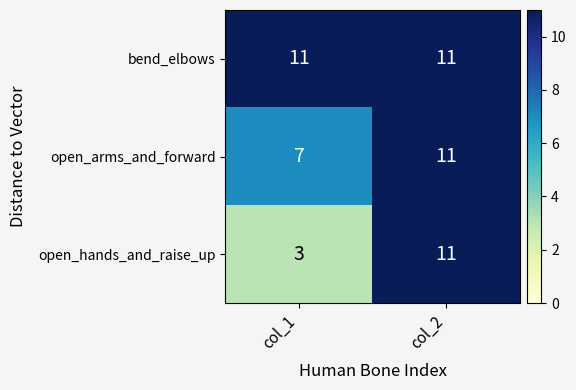

What is the approximate value of bend_elbows at col_1?

11